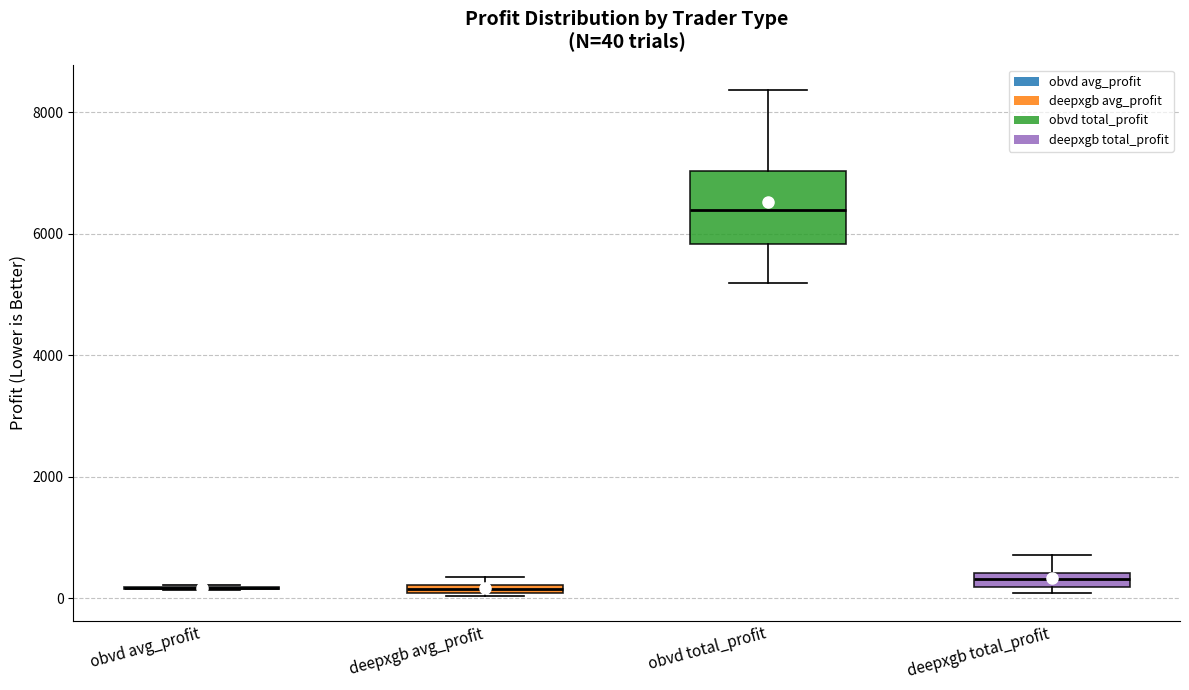

Comparing the boxes themselves (not the whiskers), which one is the tallest?

obvd total_profit